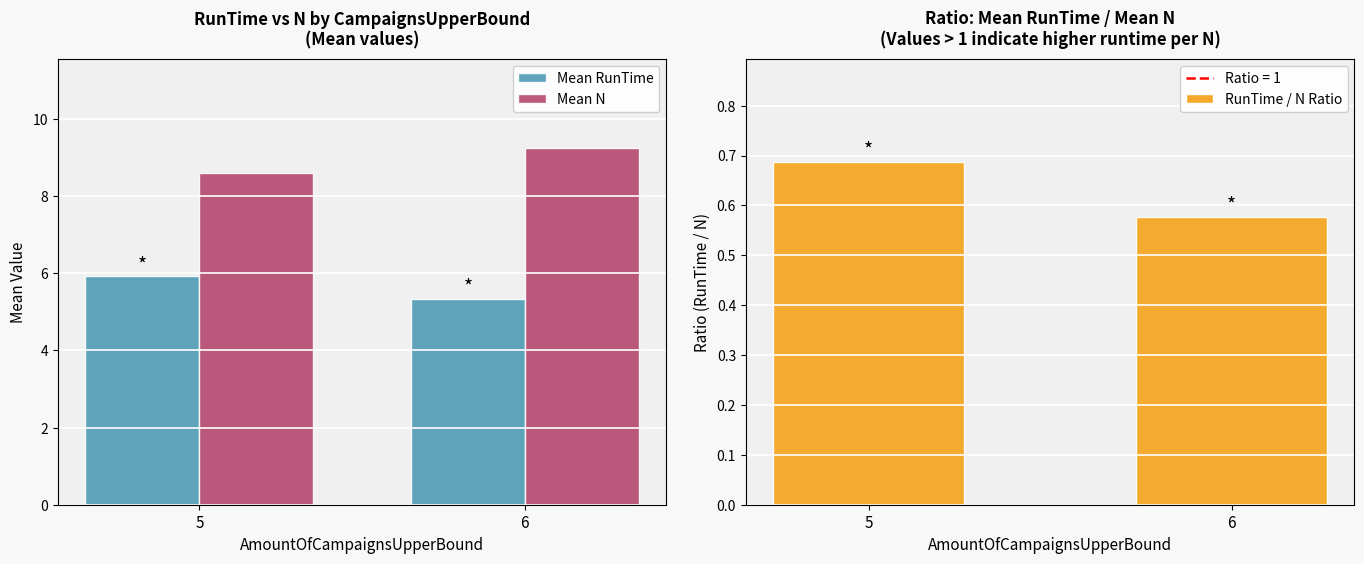

What is the sum of all Mean RunTime values?

11.3